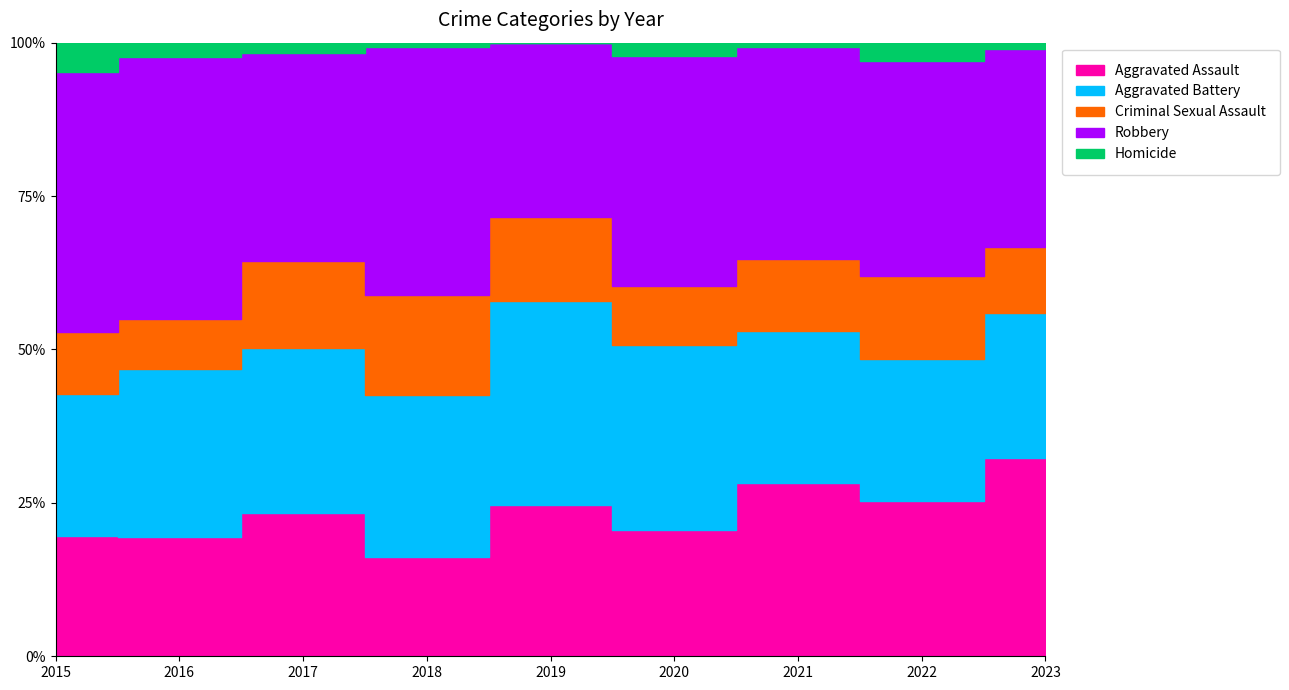

How many lines are shown in the chart?

5